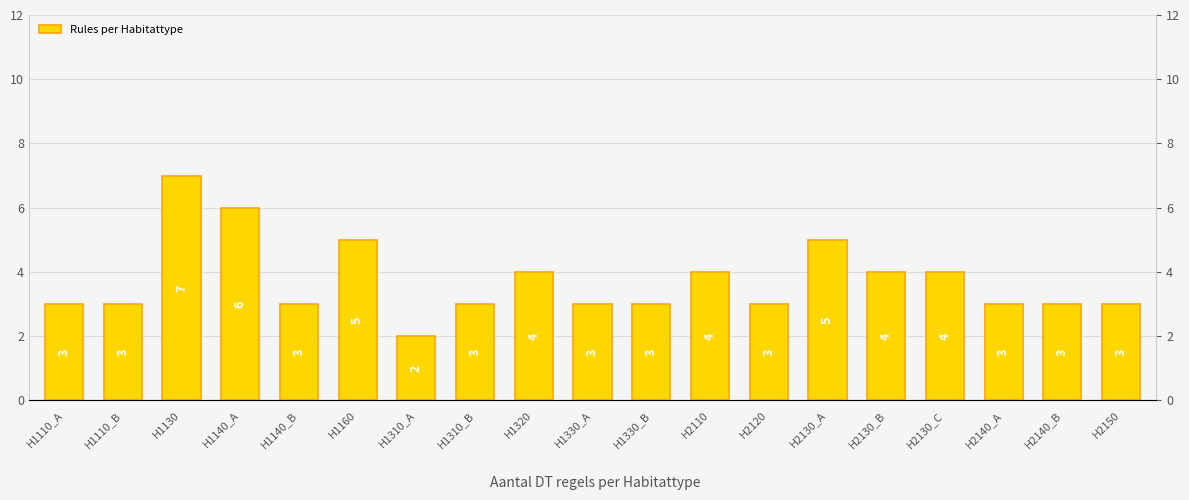

What is the difference between the values at H1130 and H1310_B?

4